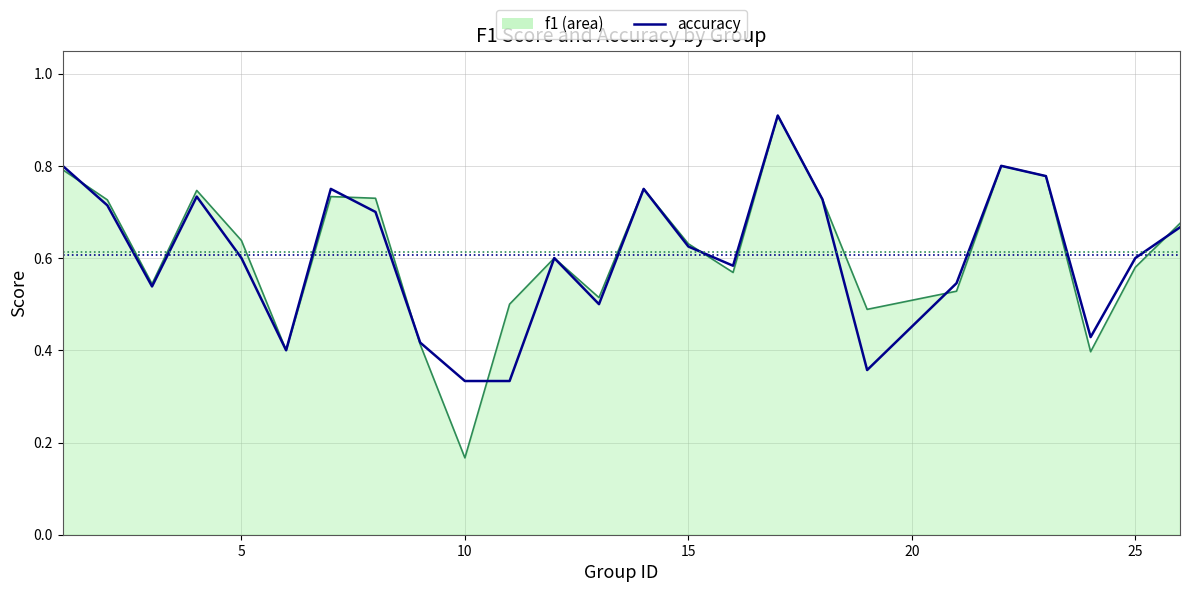

What is the greatest value displayed?

0.9